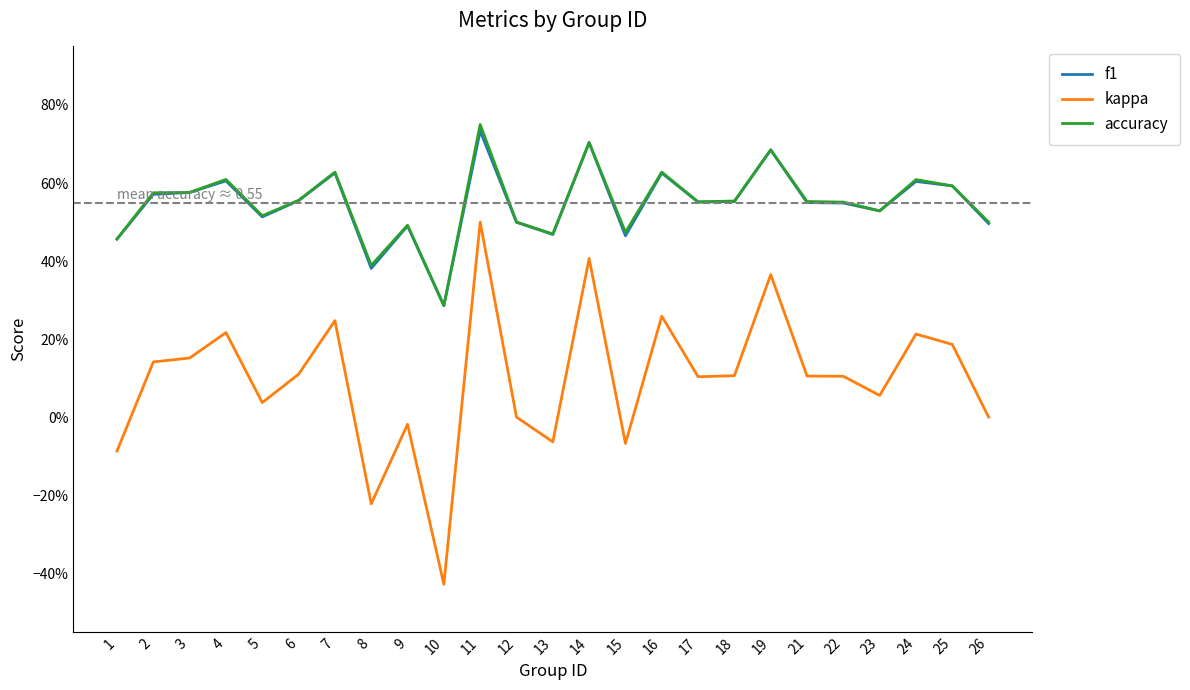

How many interior local valleys does the accuracy series have?

7